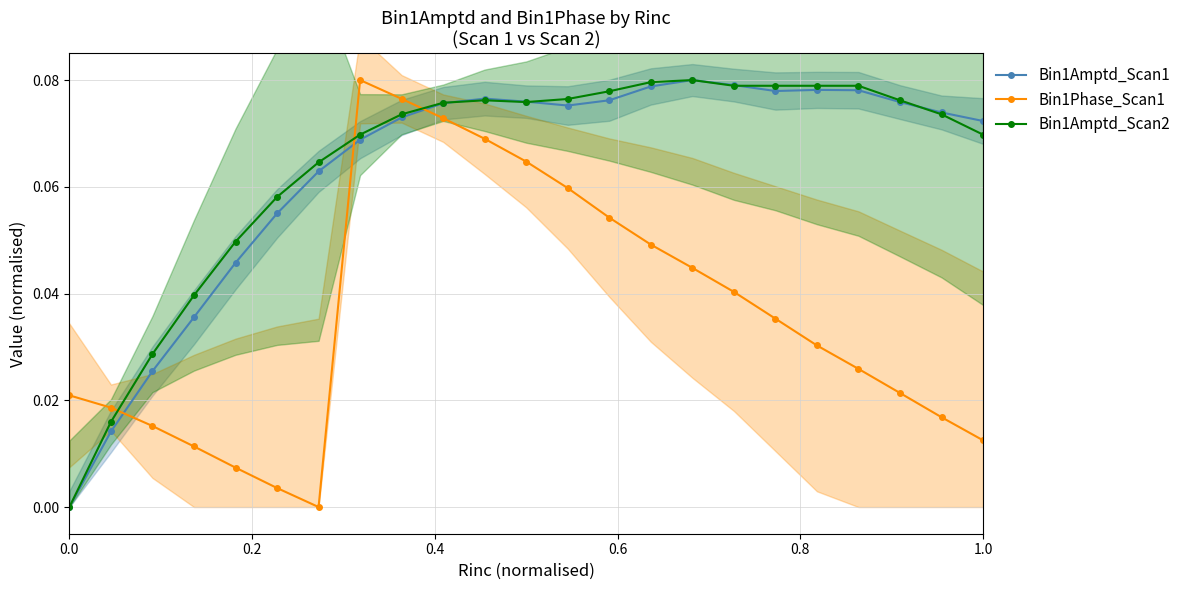

How many times do Bin1Phase_Scan1 and Bin1Amptd_Scan1 cross each other?

3